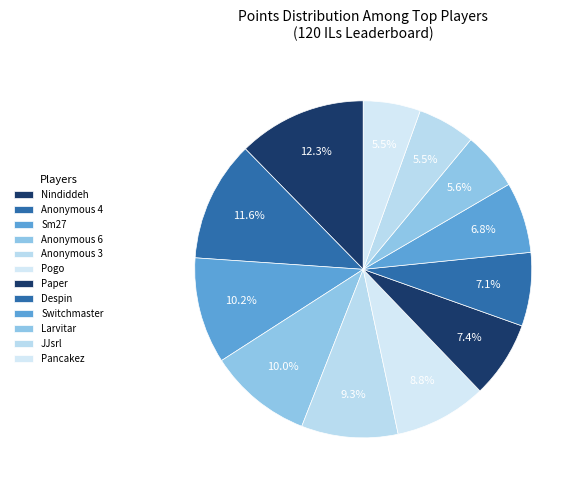

Count the number of slices in the pie.

12